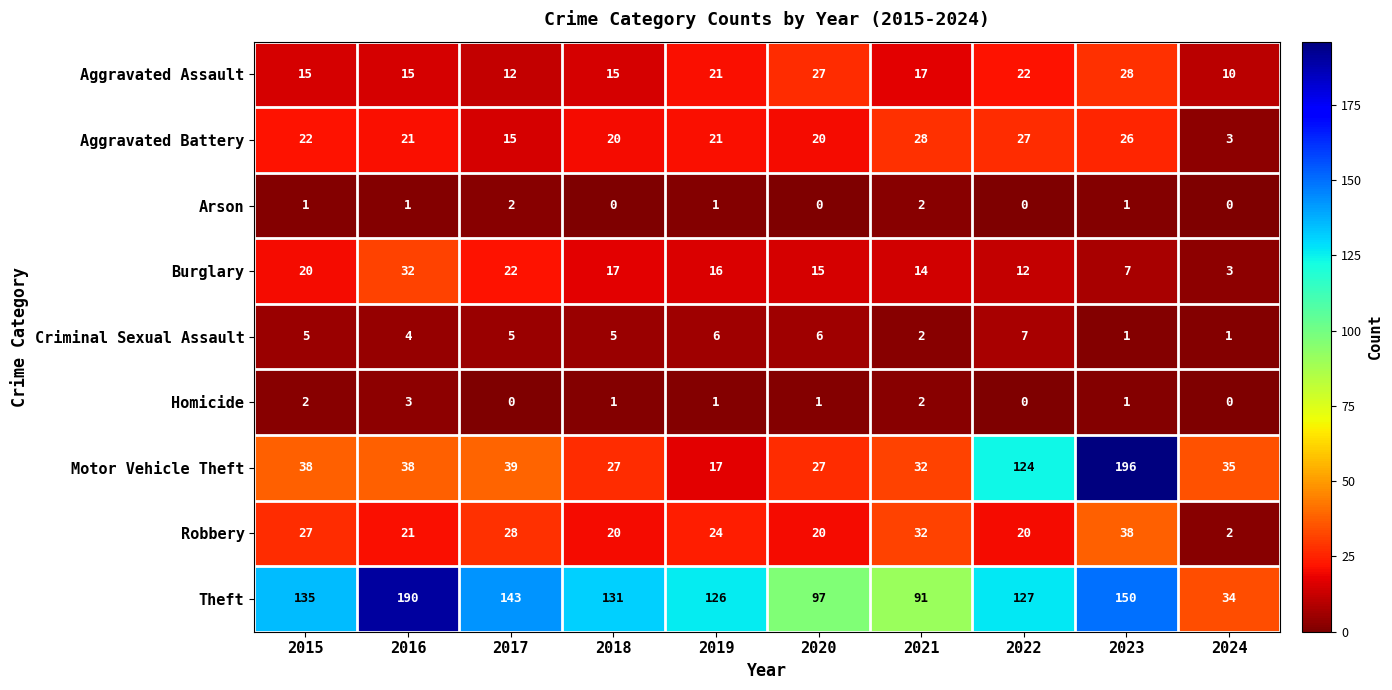

Between 2017 and 2021, which series saw the biggest shift?

Theft